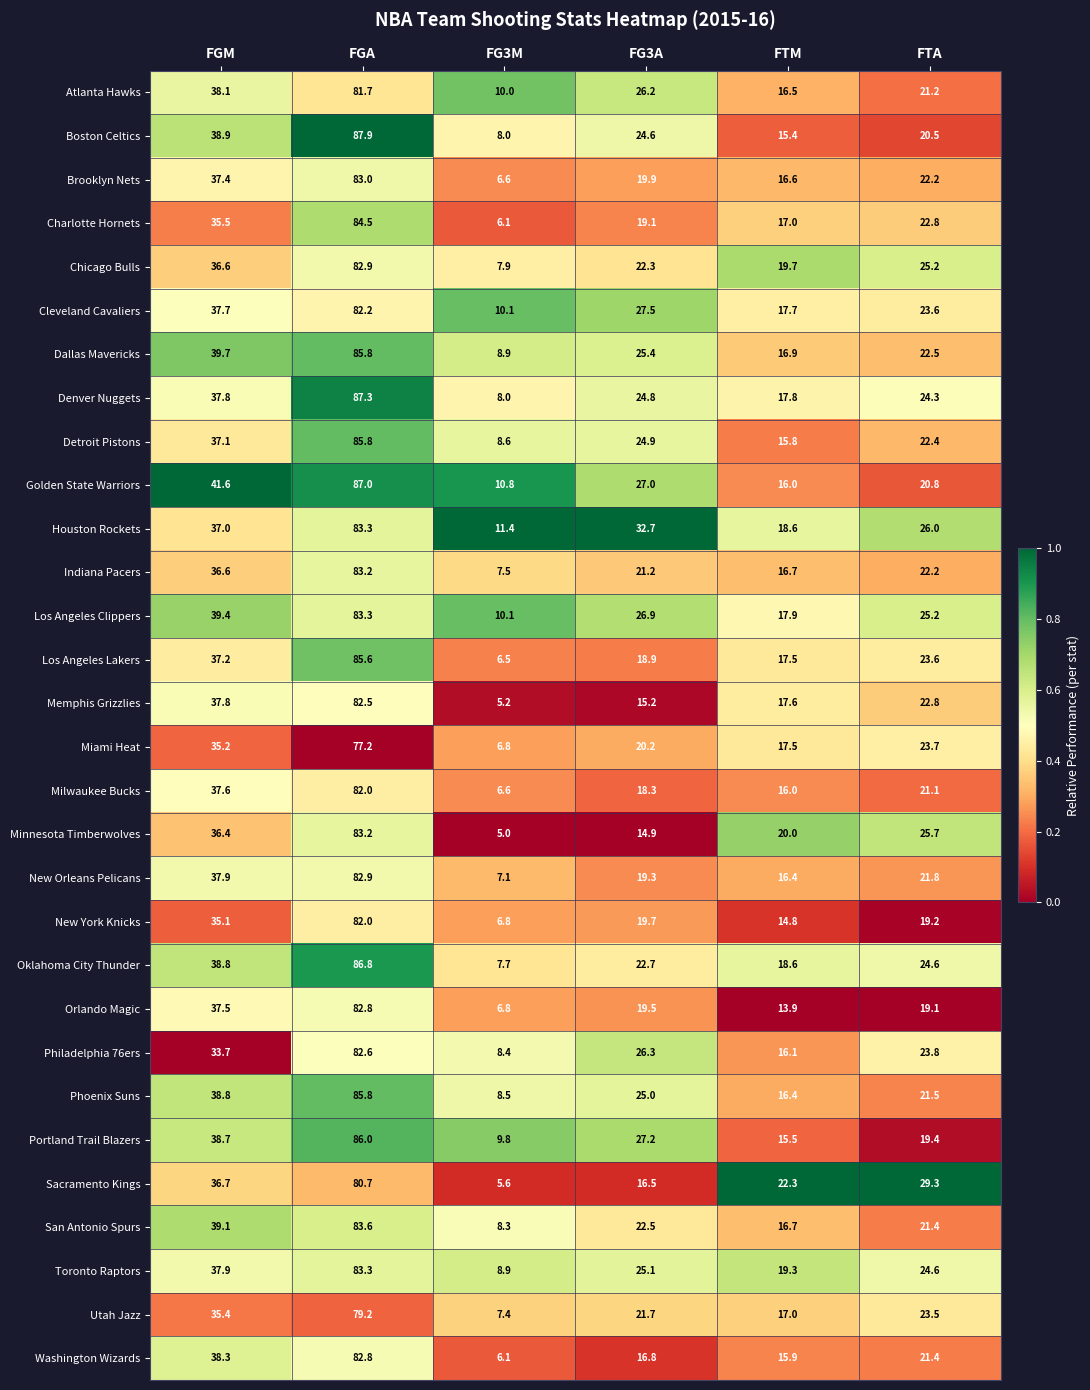

Where is New York Knicks nearest to the value 44?

FGM